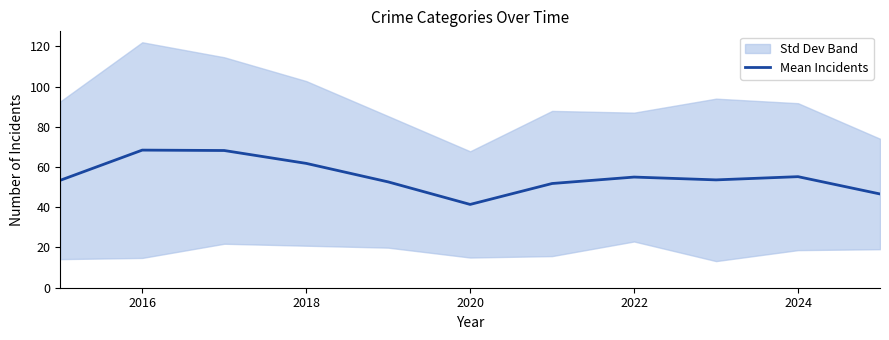

What is the greatest value displayed?

68.4